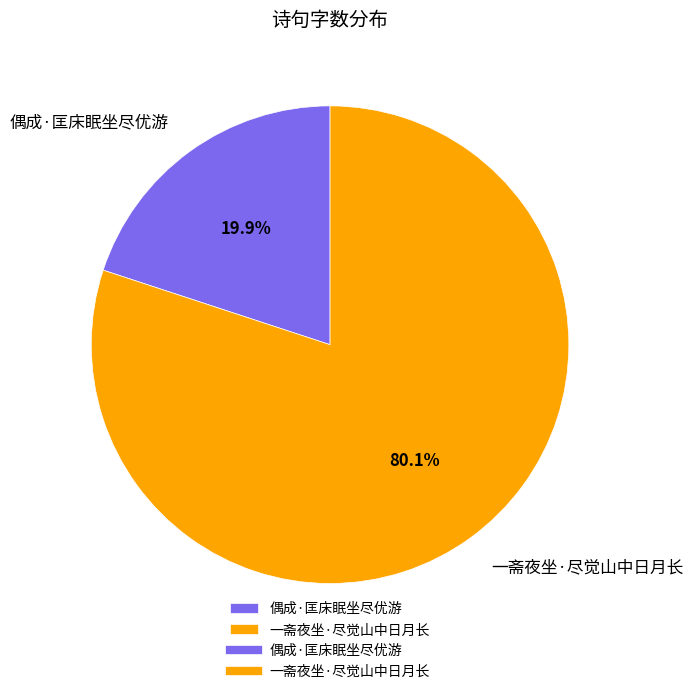

Between 一斋夜坐·尽觉山中日月长 and 偶成·匡床眠坐尽优游, which is larger?

一斋夜坐·尽觉山中日月长